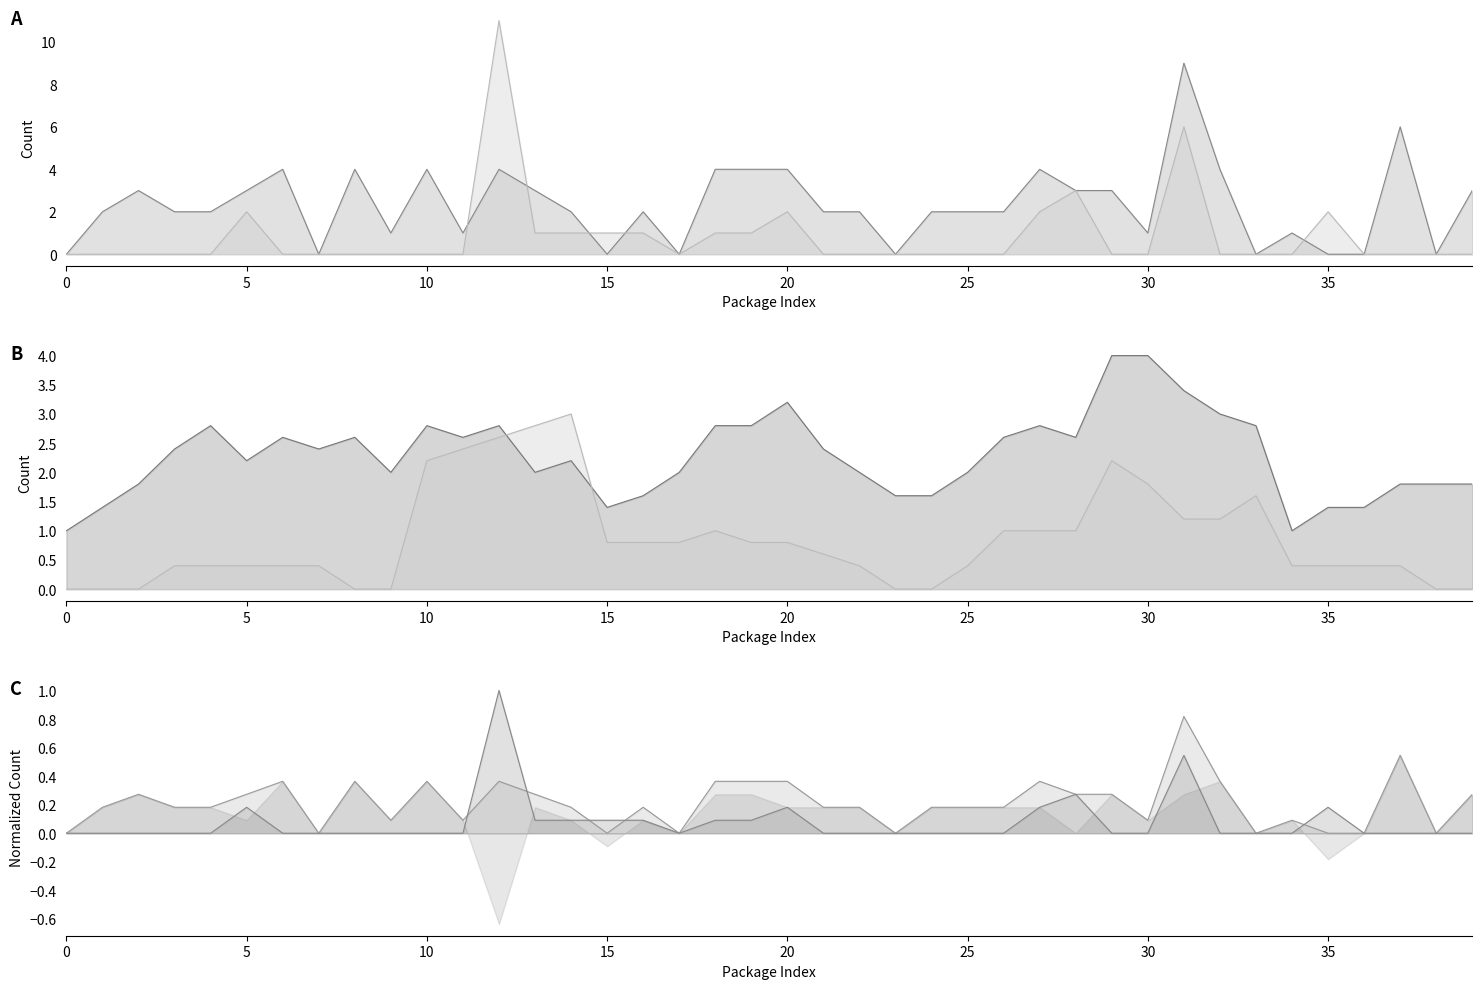

True or false: Issues count smooth line and Pull requests count norm line intersect in this chart.

False